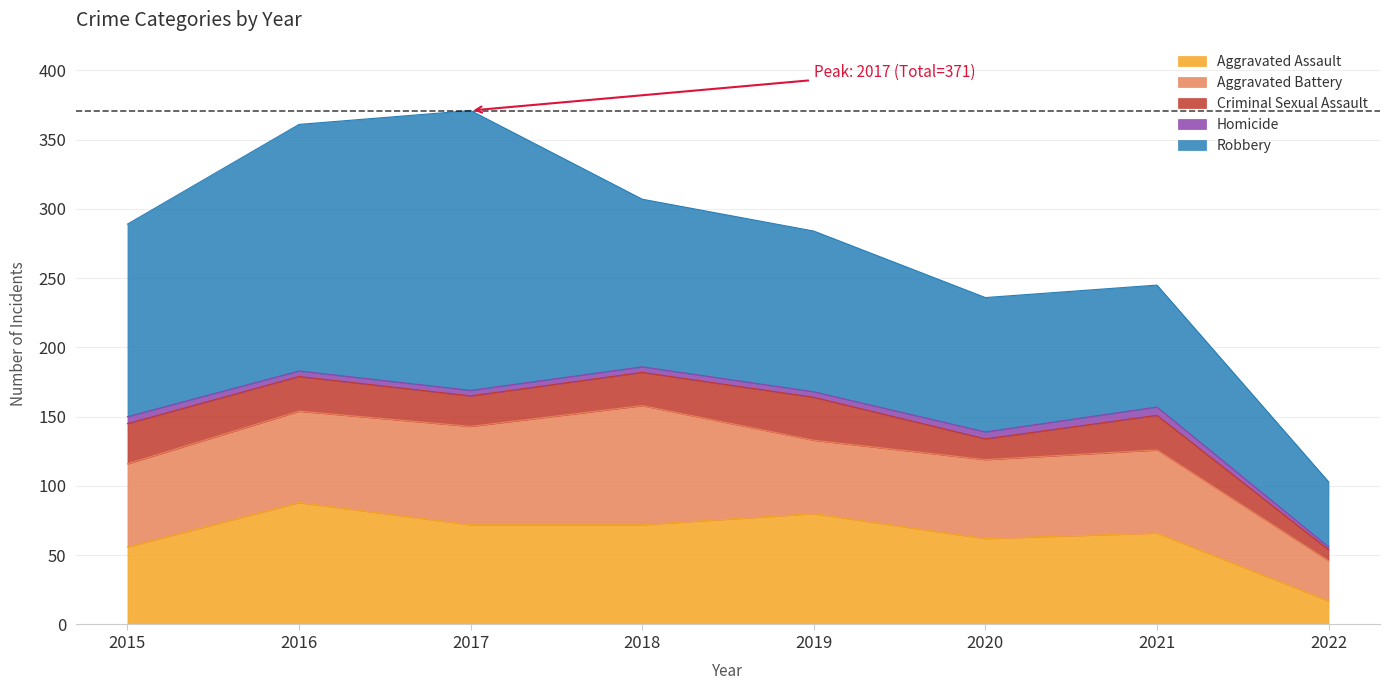

What is the value of the Aggravated Battery point at the 1st from the left?

60